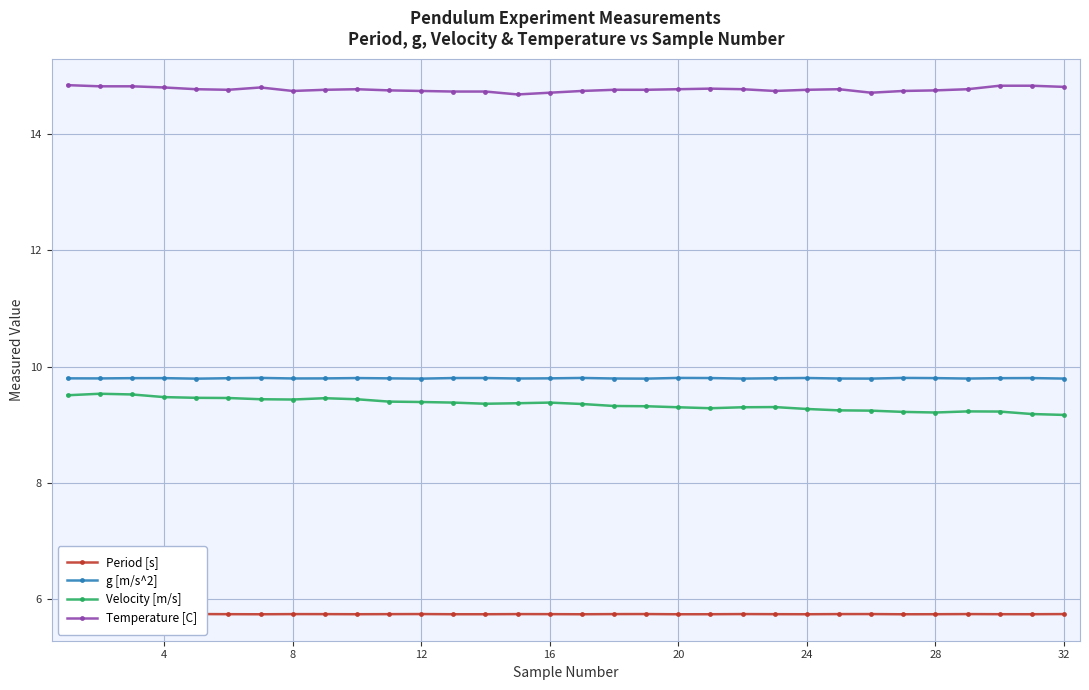

Which series has the largest range (max minus min)?

Velocity [m/s]